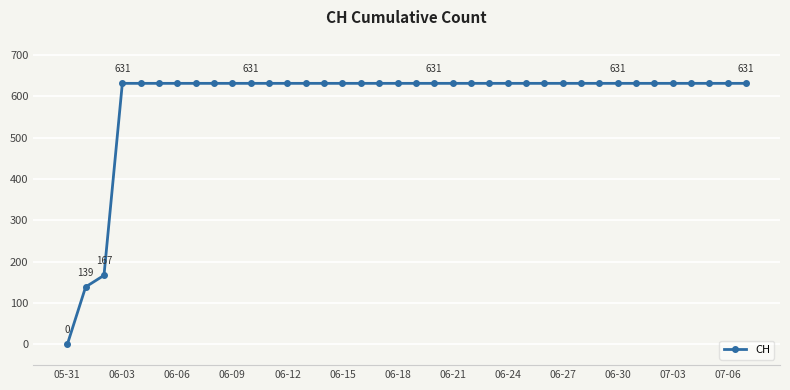

What is the value of the 38th point from the left?

631